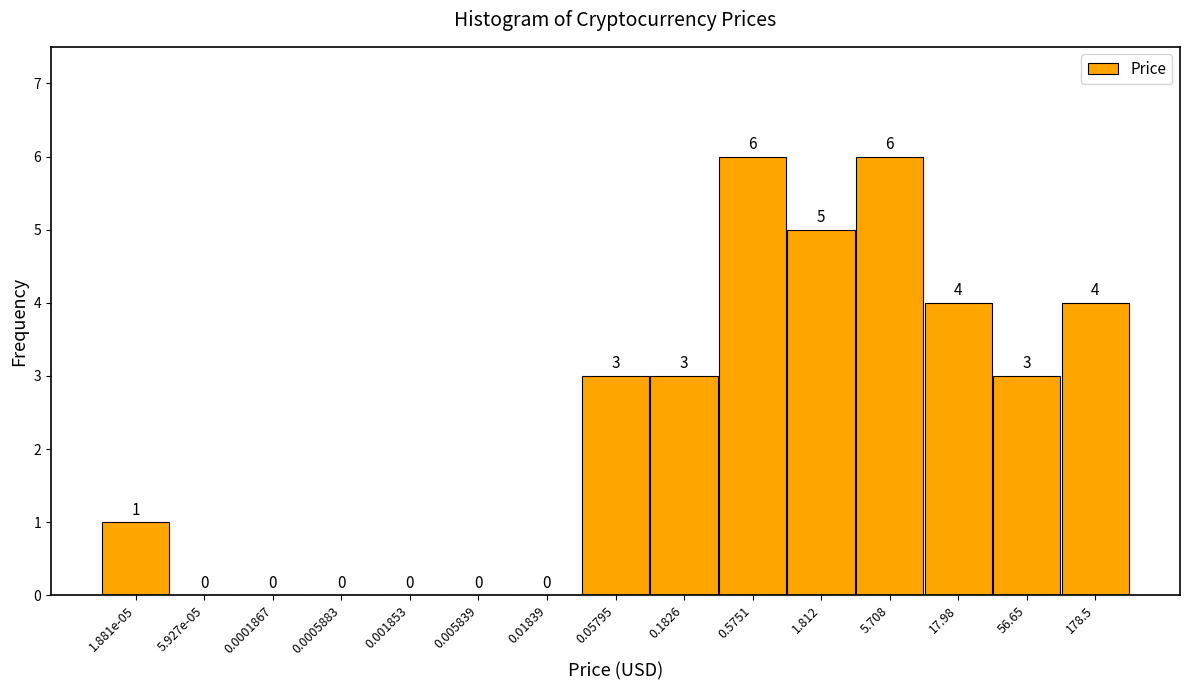

Reading left to right, list all the values displayed in this chart.

1.881e-05=1	5.927e-05=0	0.0001867=0	0.0005883=0	0.001853=0	0.005839=0	0.01839=0	0.05795=3	0.1826=3	0.5751=6	1.812=5	5.708=6	17.98=4	56.65=3	178.5=4